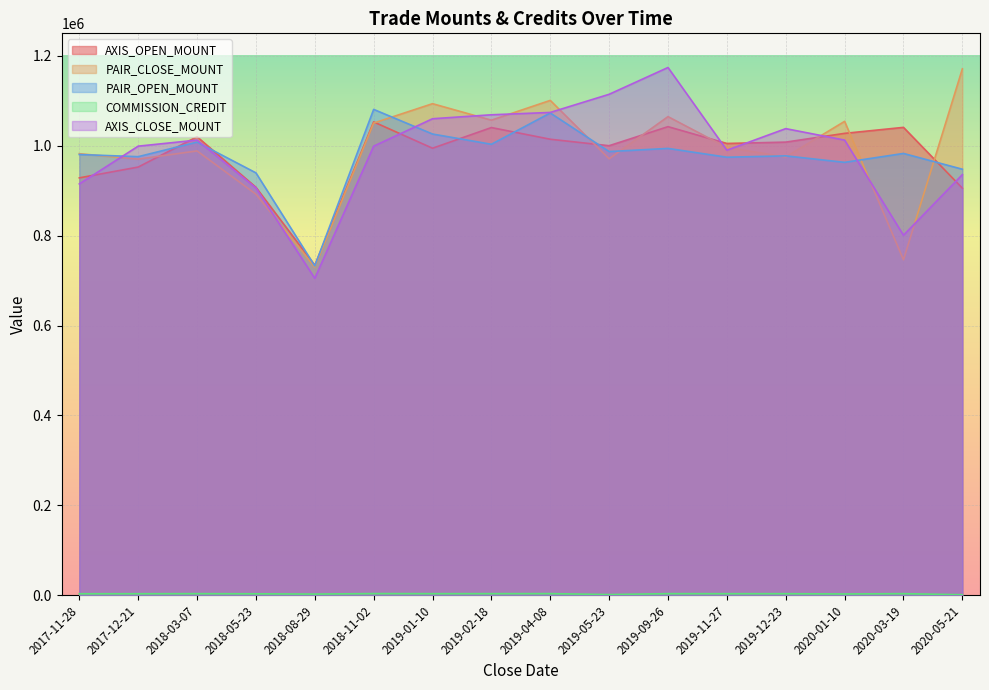

What is the average value of the AXIS_CLOSE_MOUNT series?

987788